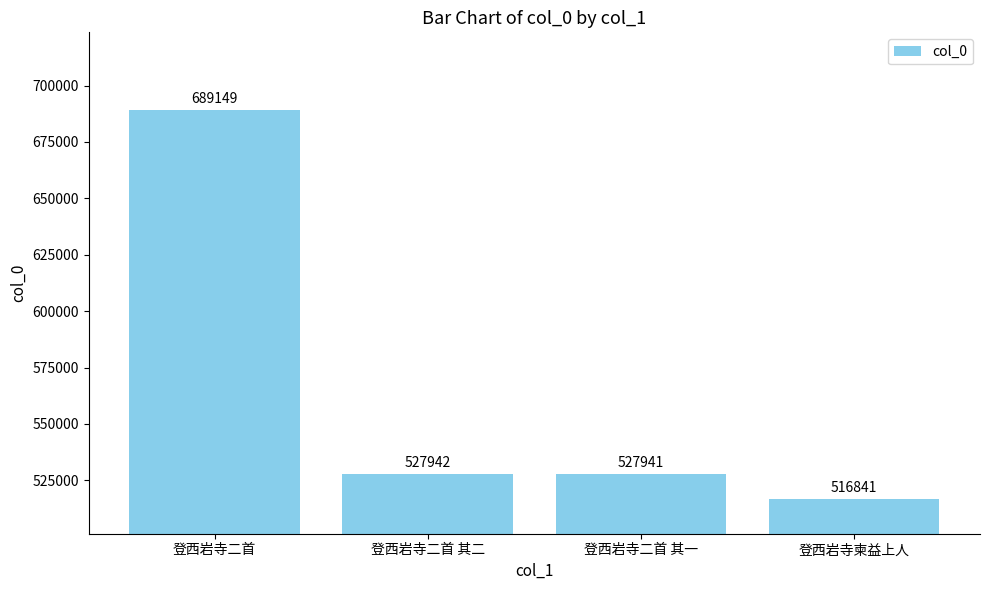

The value at 登西岩寺二首 其一 is 527941. True or false?

True